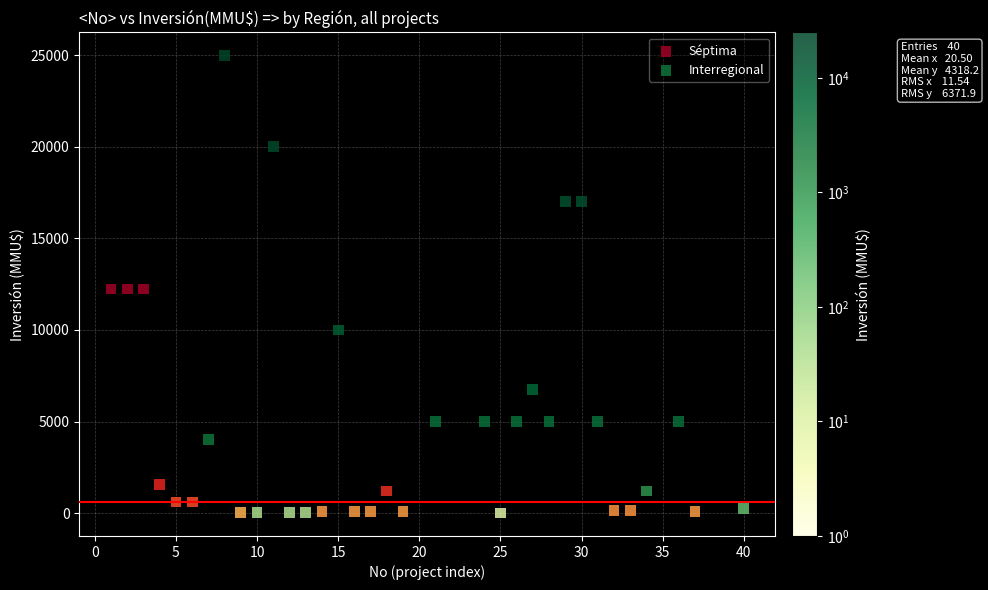

Which series has the largest Y range (max minus min)?

Interregional